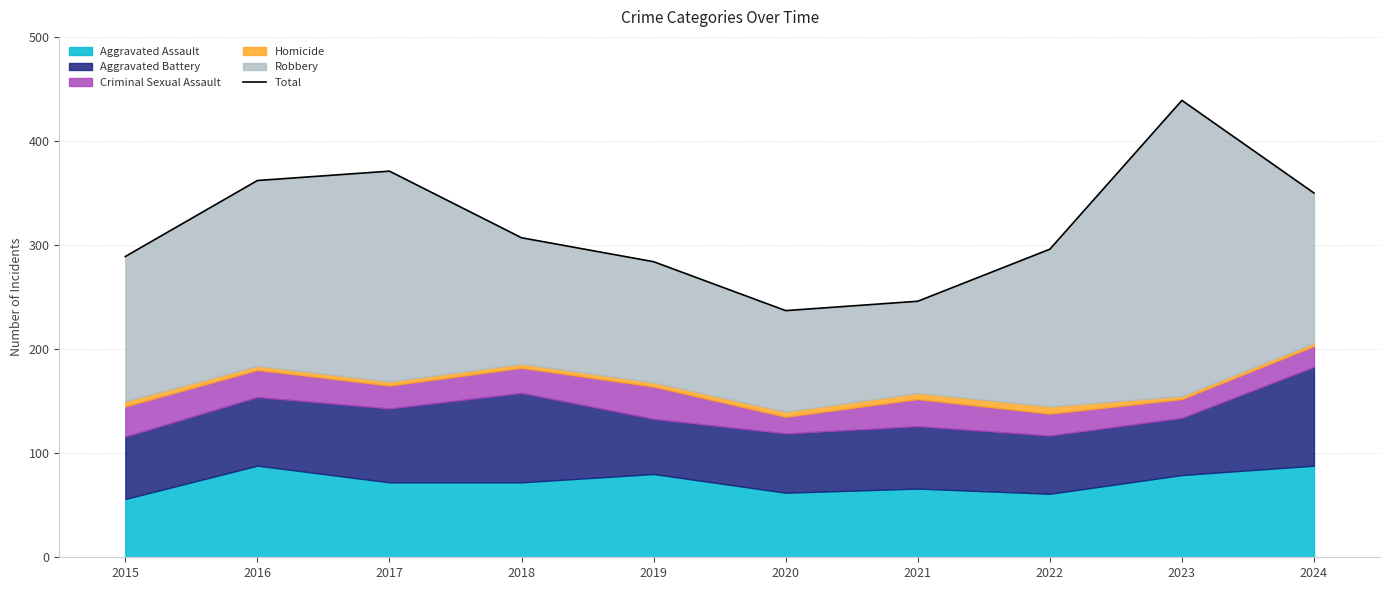

What is the difference between the maximum and minimum values?

202